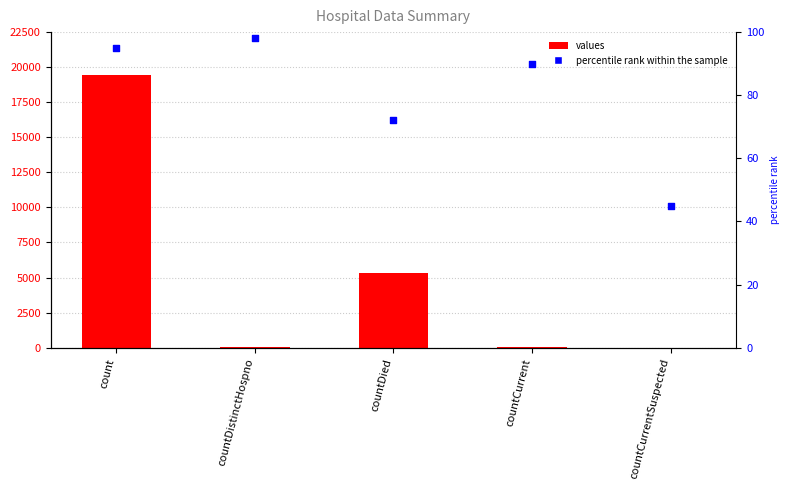

Which series reaches the maximum Y coordinate?

values